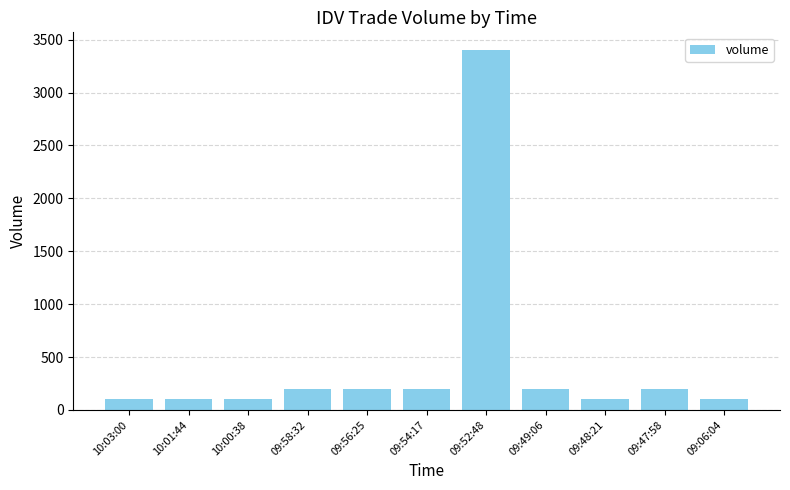

What is the sum of all values?

4900